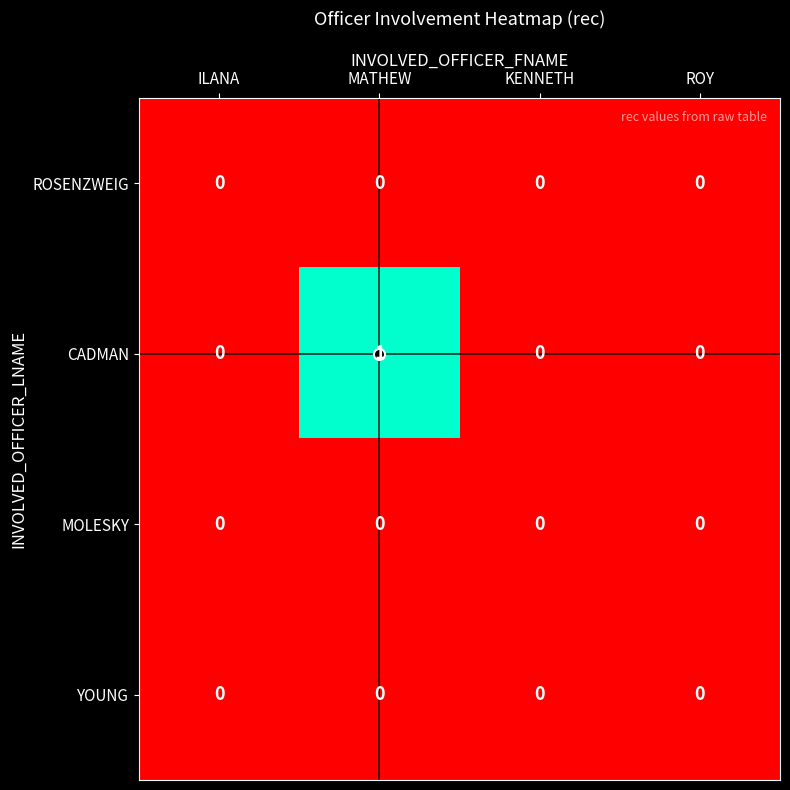

The value of CADMAN at ROY is -1. True or false?

False